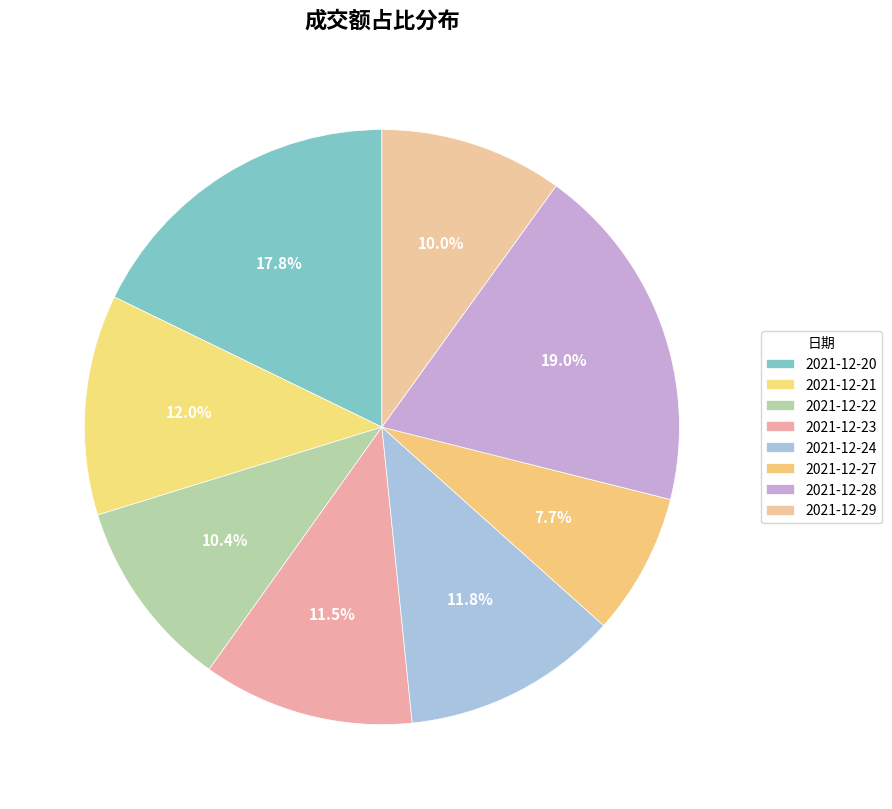

To the nearest percent, what percentage of the pie is 2021-12-29?

10%